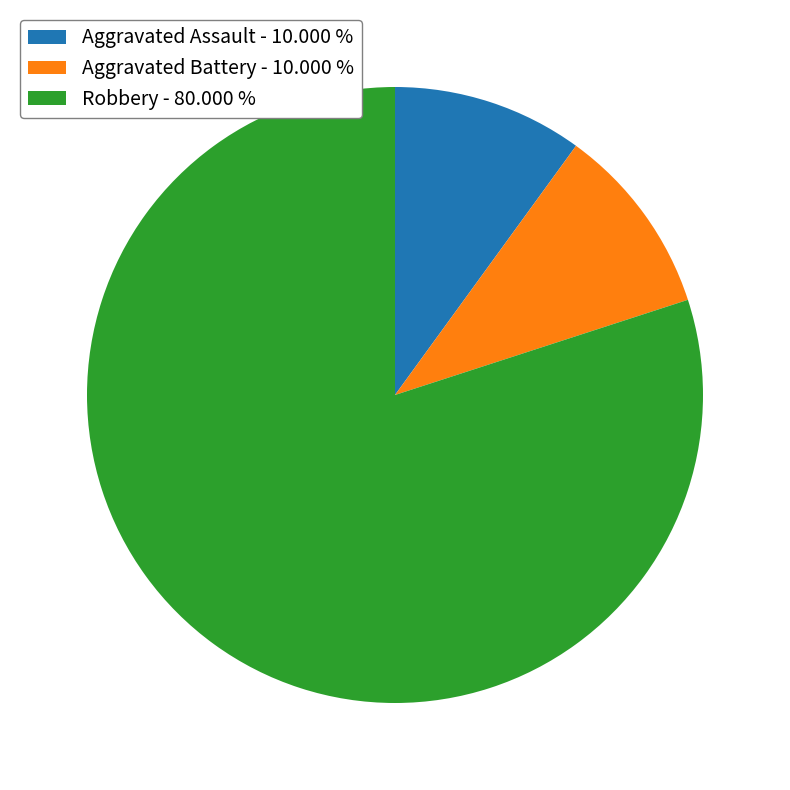

Combined, do Robbery - 80.000 % and Aggravated Assault - 10.000 % account for over 50%?

Yes